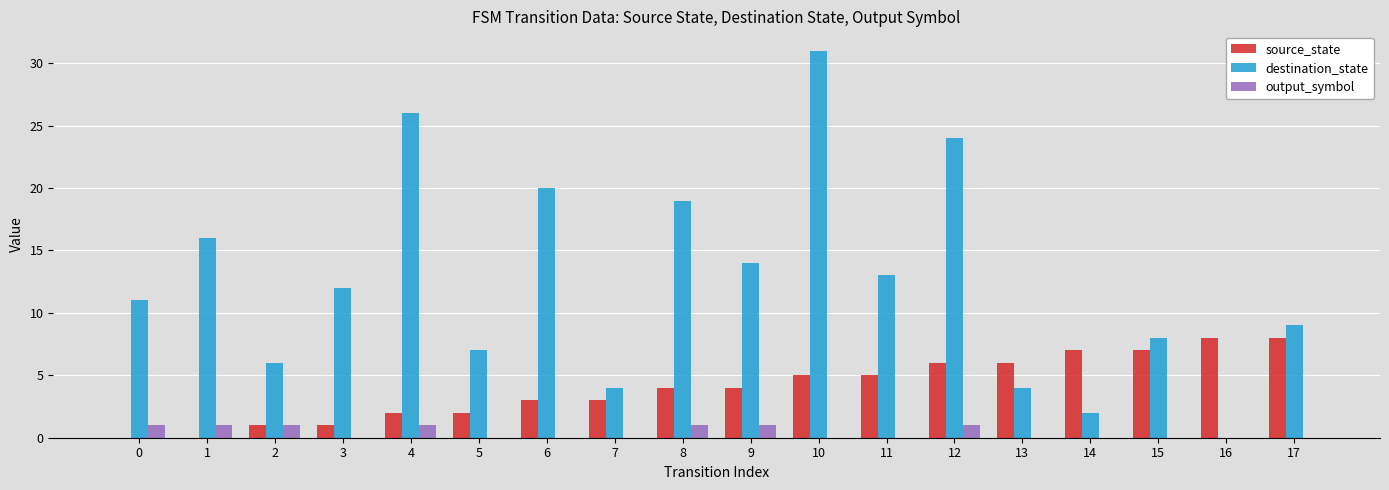

Reading left to right, extract all data points from this chart.

source_state: 0=0	1=0	2=1	3=1	4=2	5=2	6=3	7=3	8=4	9=4	10=5	11=5	12=6	13=6	14=7	15=7	16=8	17=8
destination_state: 0=11	1=16	2=6	3=12	4=26	5=7	6=20	7=4	8=19	9=14	10=31	11=13	12=24	13=4	14=2	15=8	16=0	17=9
output_symbol: 0=1	1=1	2=1	3=0	4=1	5=0	6=0	7=0	8=1	9=1	10=0	11=0	12=1	13=0	14=0	15=0	16=0	17=0